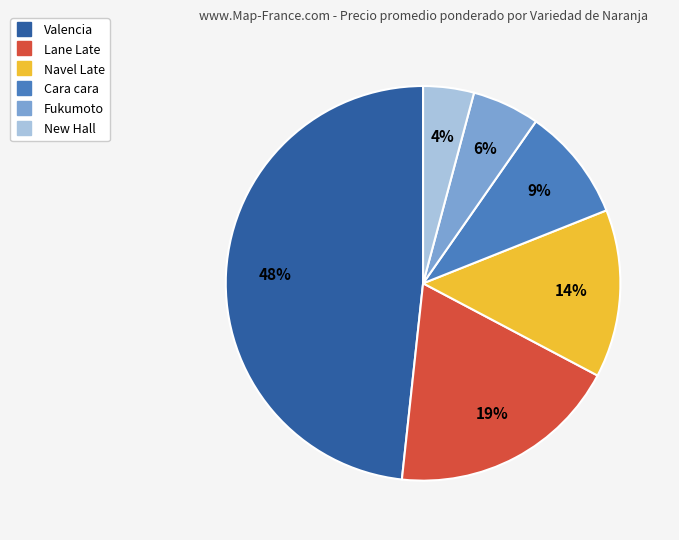

To the nearest percent, what is the difference between the largest and smallest slice percentages?

44%